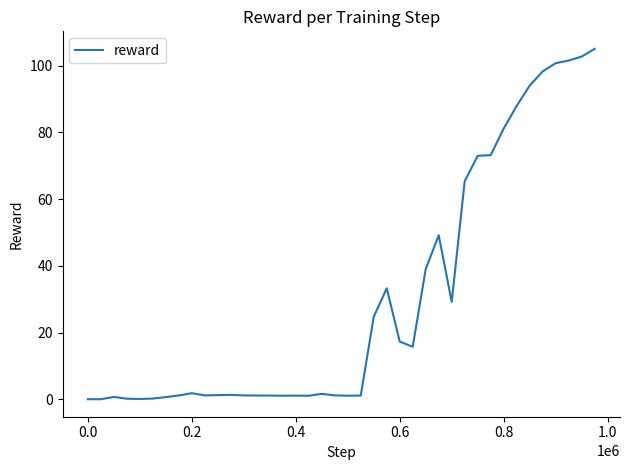

Does the chart display data point markers on the line(s)?

No